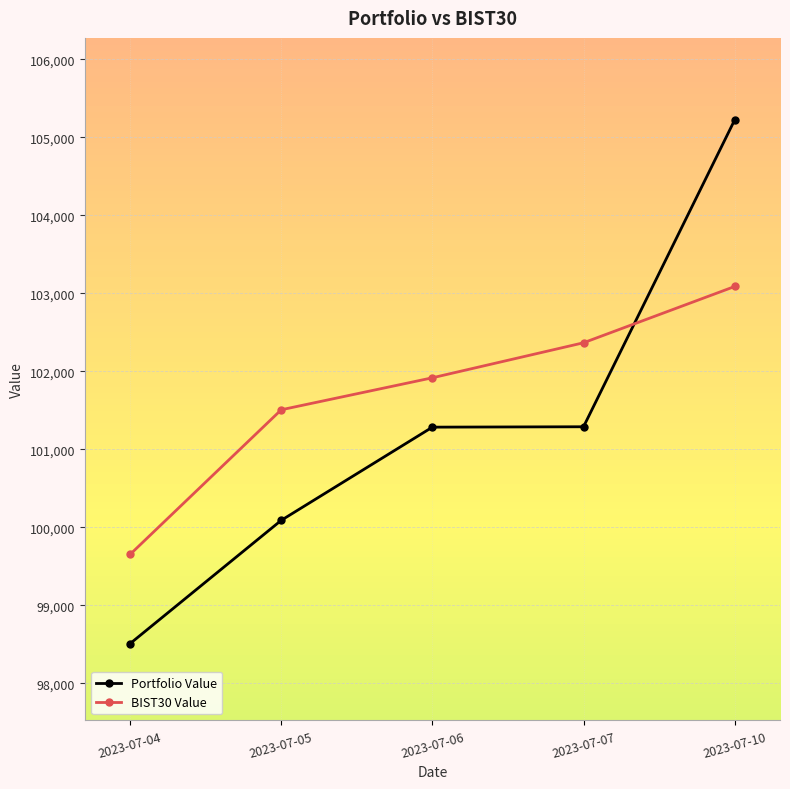

What is the maximum value for Portfolio Value?

105222.9